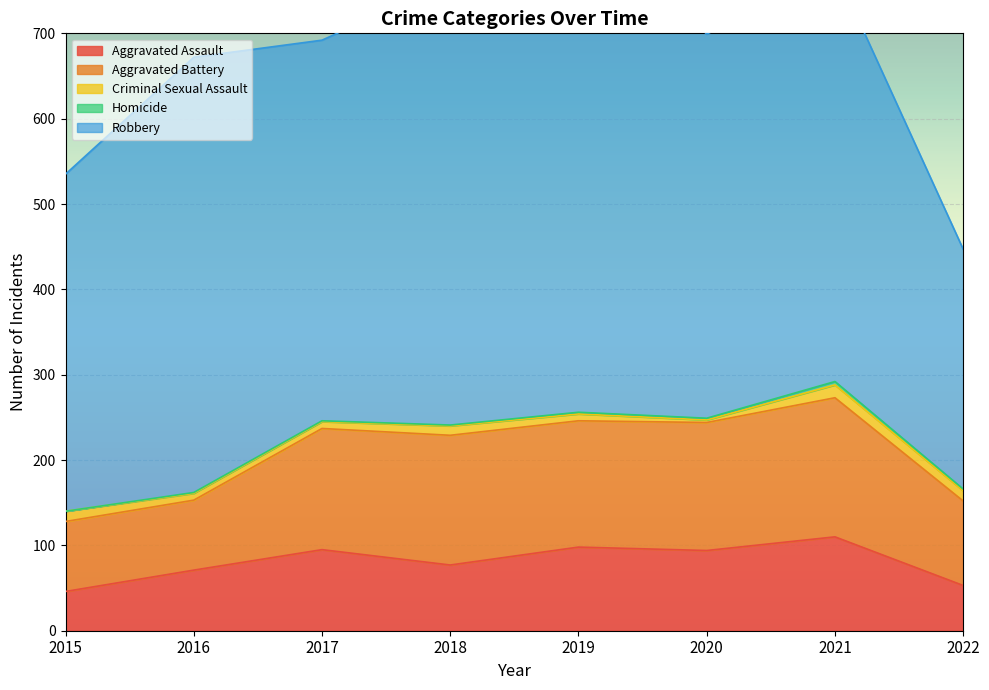

True or false: Aggravated Battery and Aggravated Assault intersect in this chart.

False